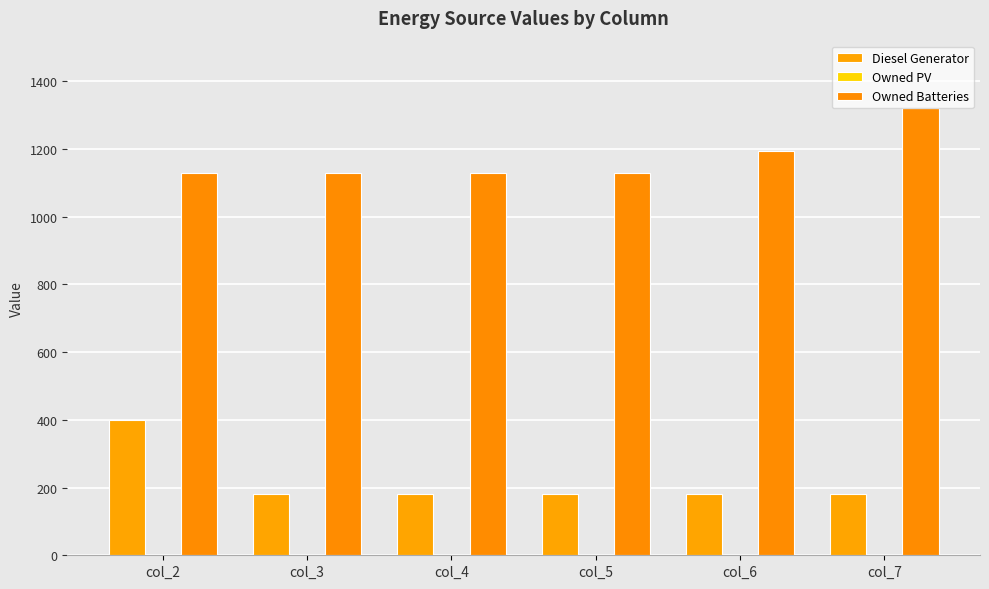

True or false: Diesel Generator has a value of 182 at col_6.

True